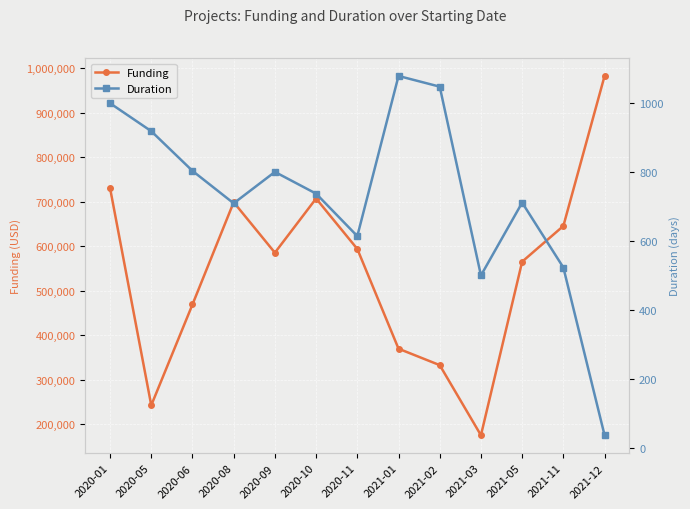

Which category has the lowest value in the Duration series?

2021-12